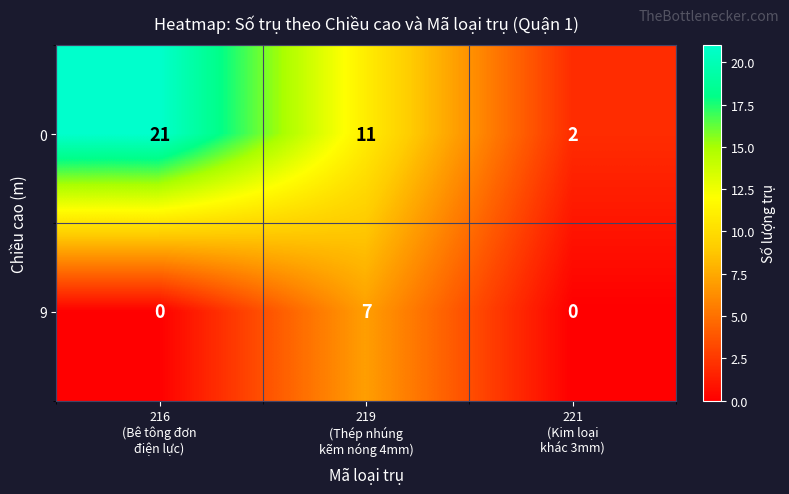

Rank the series by their maximum value, from lowest to highest.

9, 0